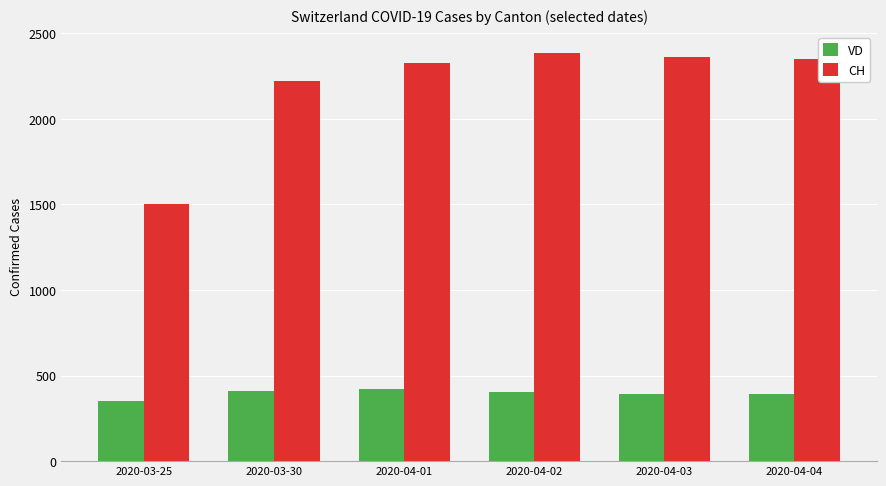

How many bars are there in each group?

2